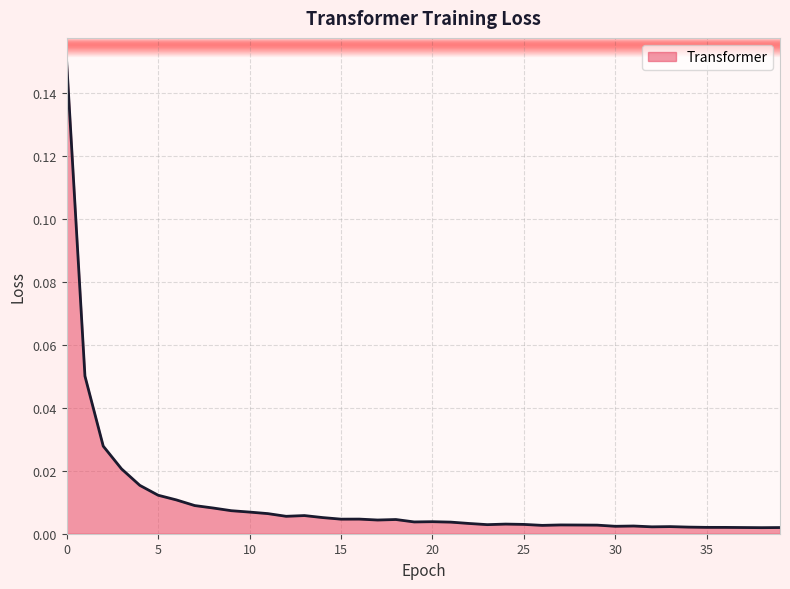

Does the chart display data point markers on the line(s)?

No